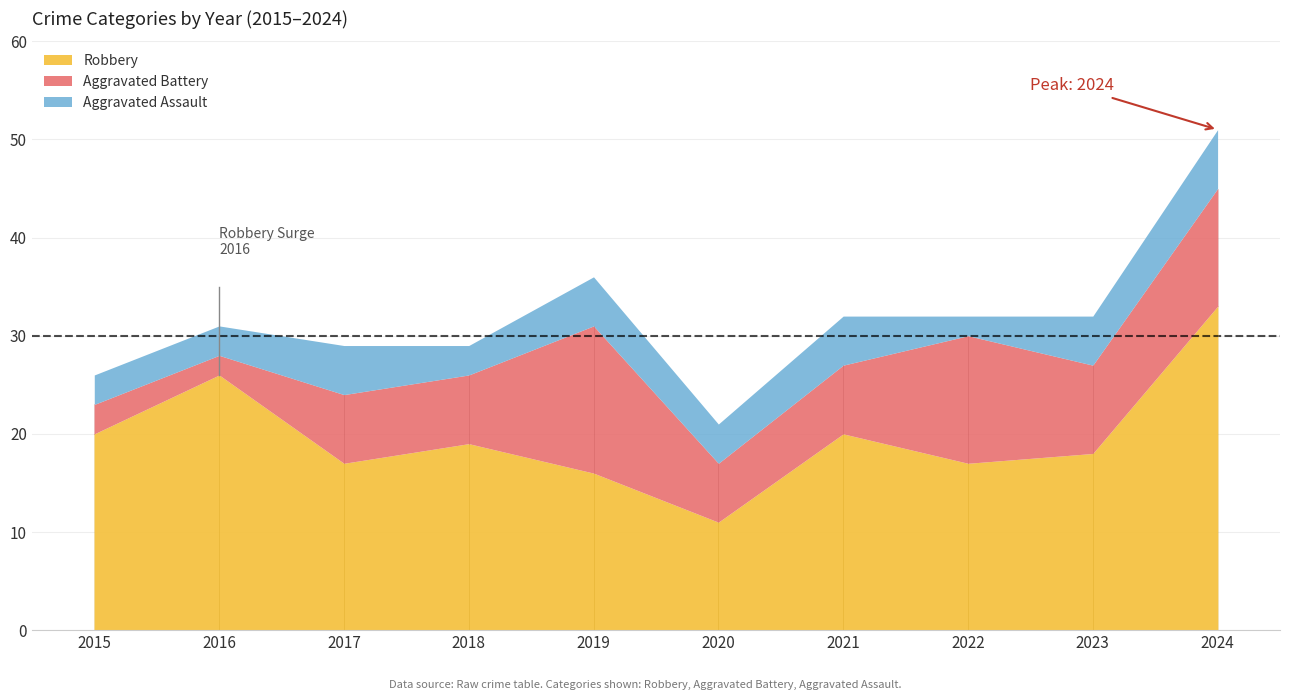

Is it true that Robbery equals 9 at 2017?

False